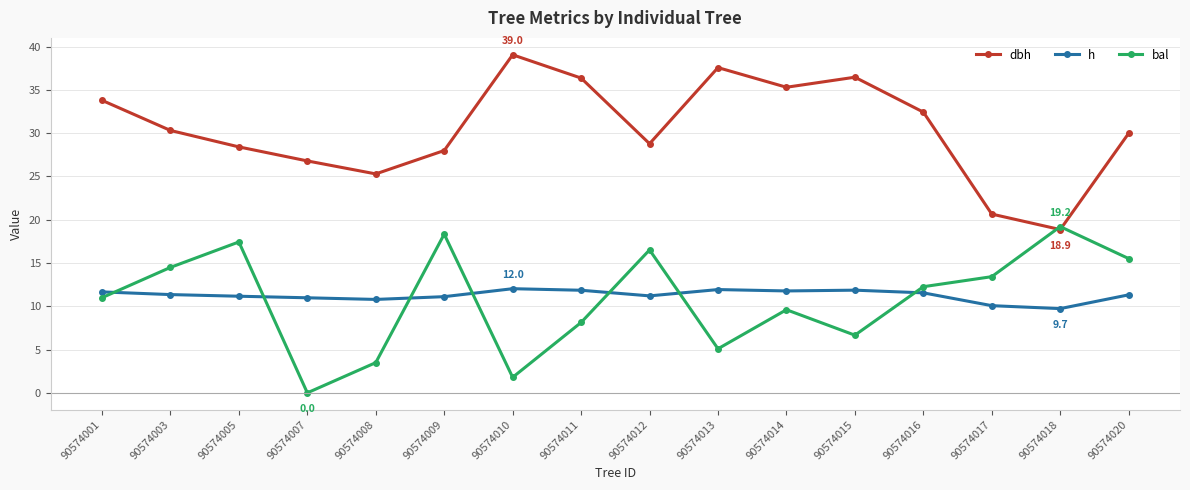

What is the spread (max minus min) of values at 90574016?

20.9